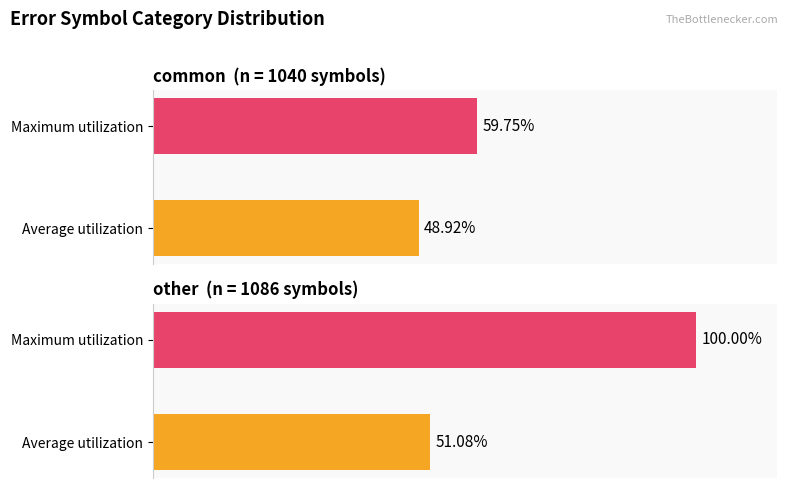

Is it true that the value at common is 617?

False